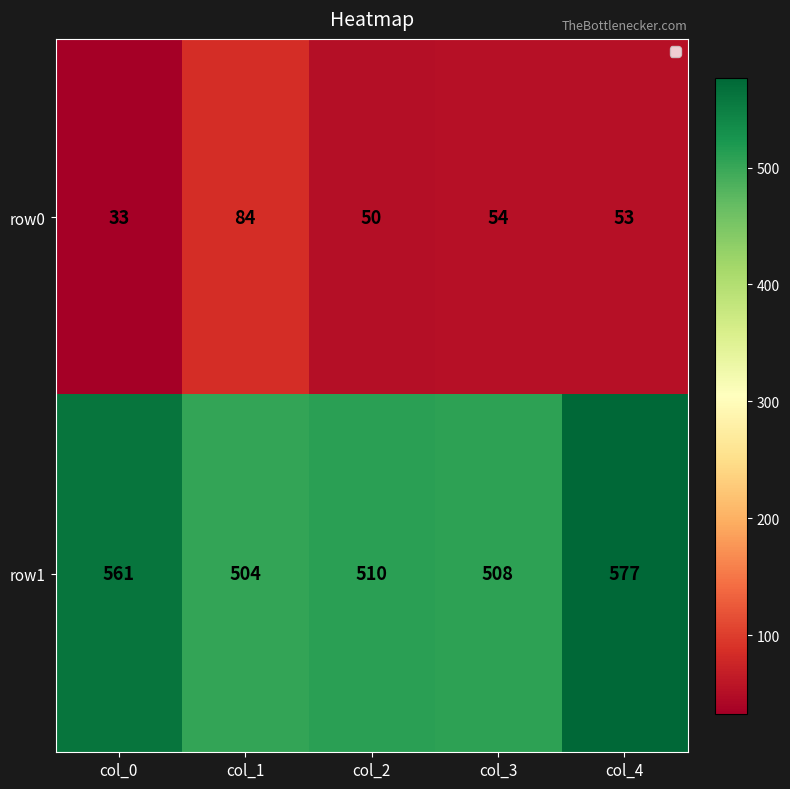

What is the total value across all series at col_4?

630